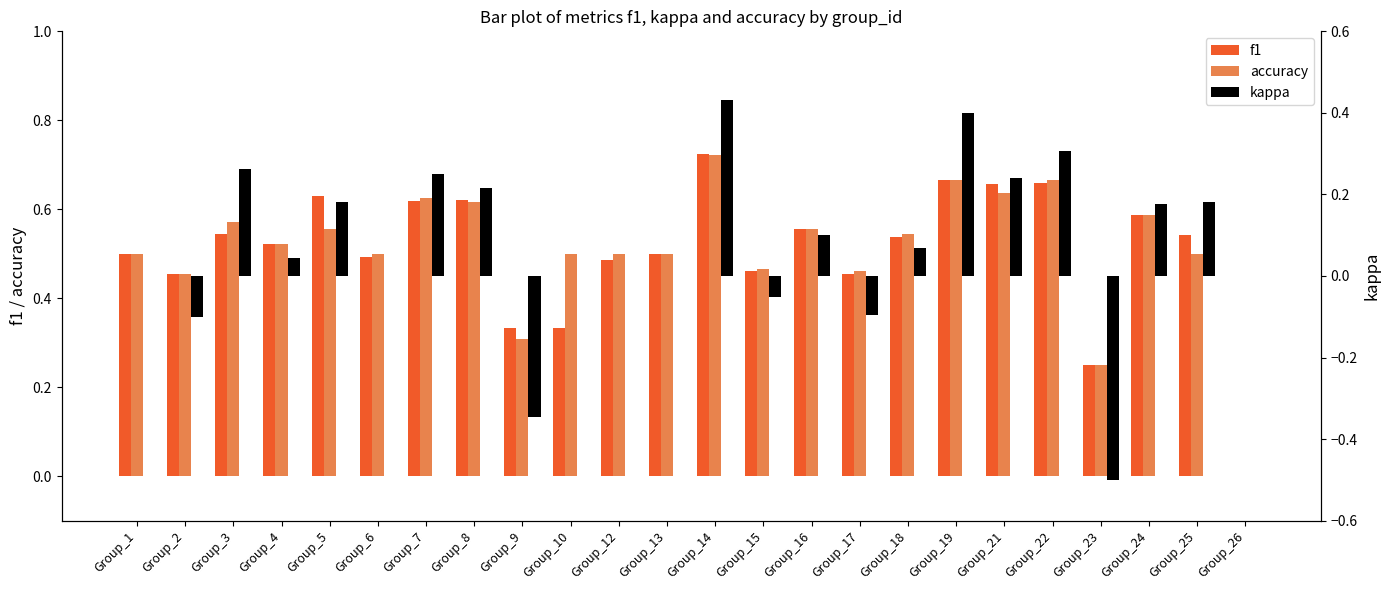

Is the value of kappa at Group_22 greater than the value of f1 at Group_15?

No